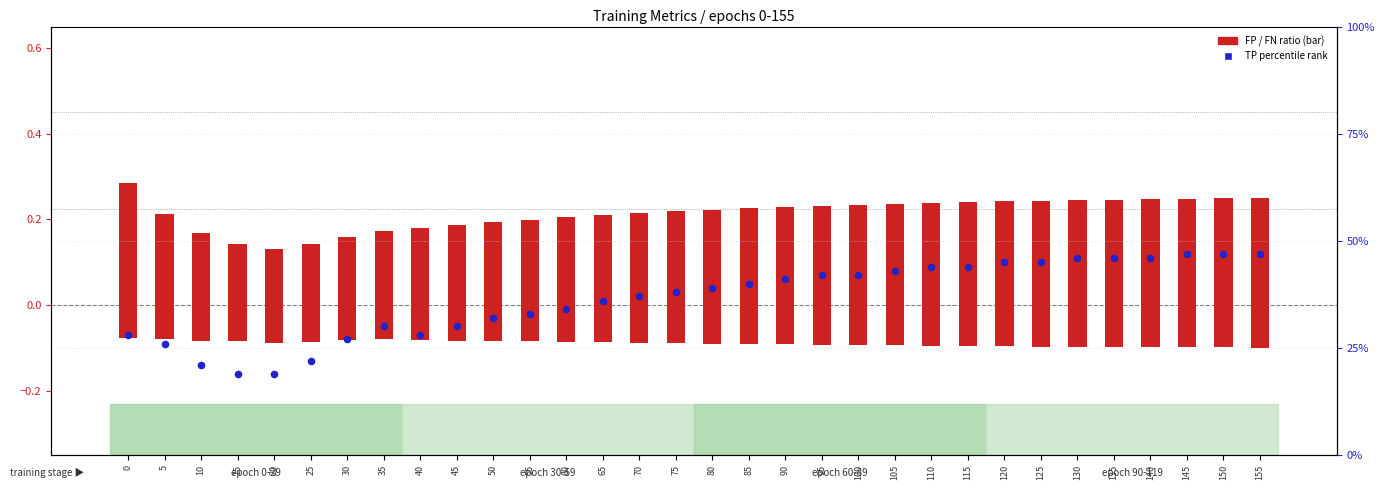

Which series has the largest total across all categories?

TP percentile